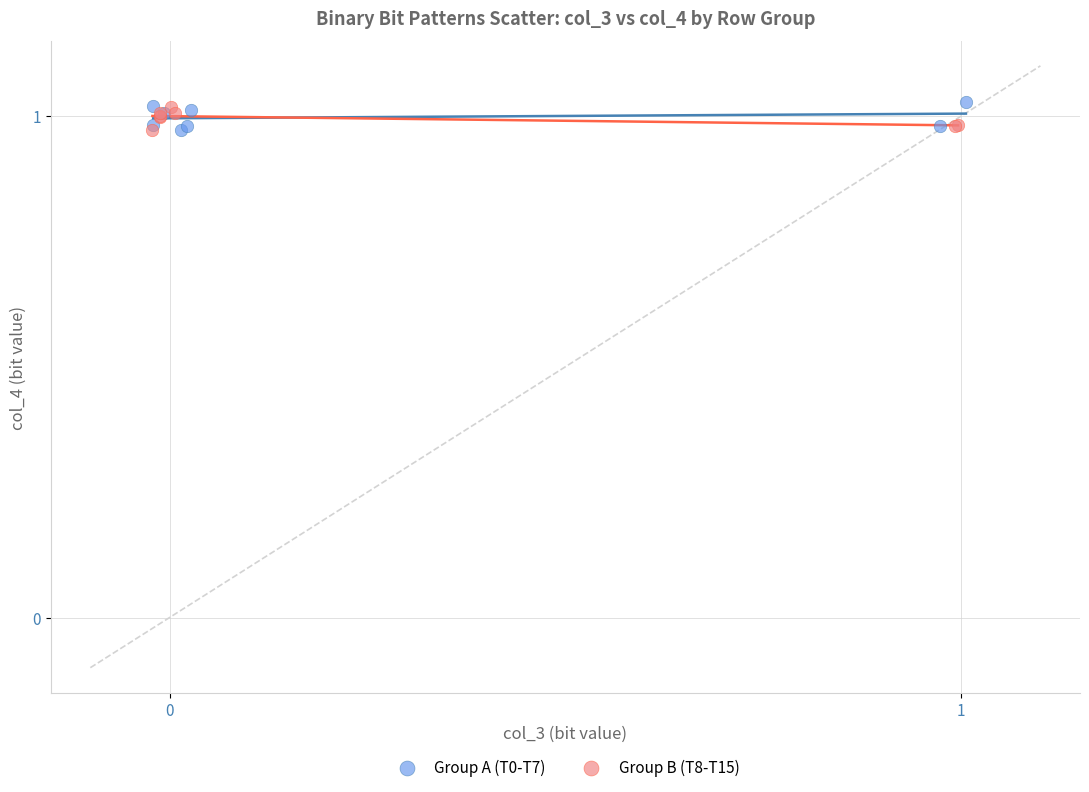

Which series reaches the maximum Y coordinate?

Group A (T0-T7)